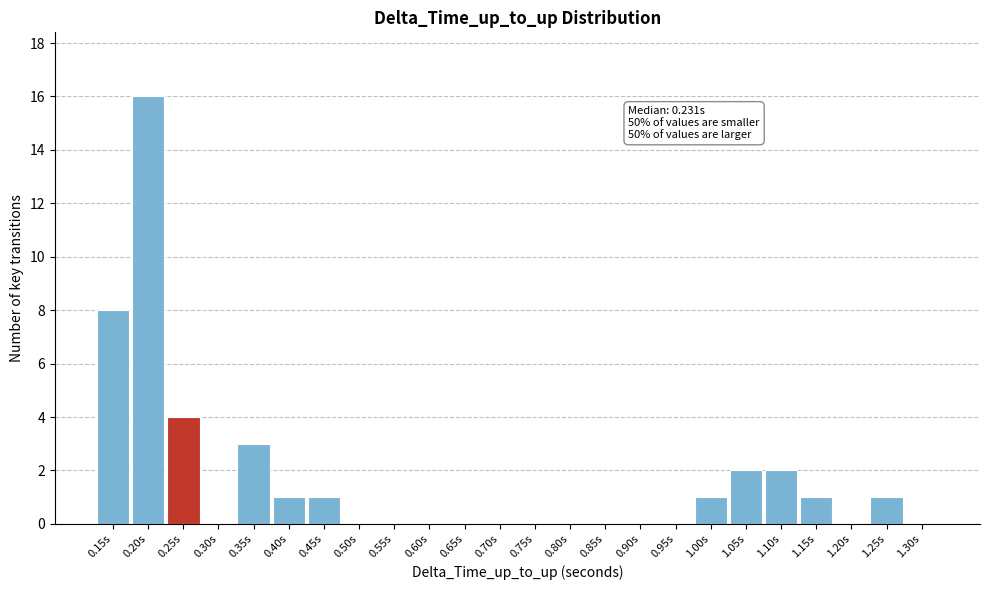

Reading right to left, transcribe all the data shown in this chart.

1.30s=0	1.25s=1	1.20s=0	1.15s=1	1.10s=2	1.05s=2	1.00s=1	0.95s=0	0.90s=0	0.85s=0	0.80s=0	0.75s=0	0.70s=0	0.65s=0	0.60s=0	0.55s=0	0.50s=0	0.45s=1	0.40s=1	0.35s=3	0.30s=0	0.25s=4	0.20s=16	0.15s=8